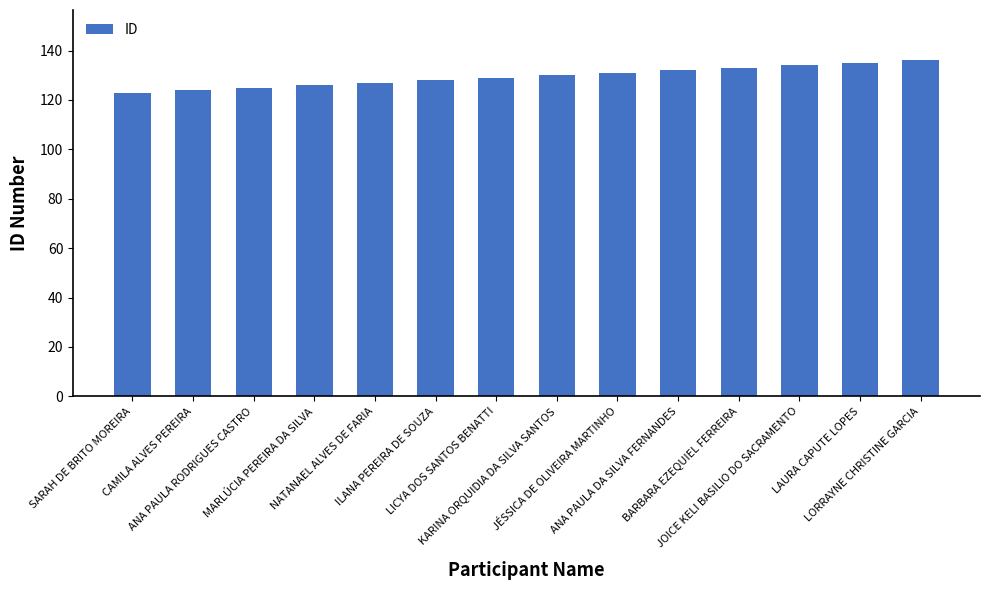

Which has a higher value, JÉSSICA DE OLIVEIRA MARTINHO or LICYA DOS SANTOS BENATTI?

JÉSSICA DE OLIVEIRA MARTINHO